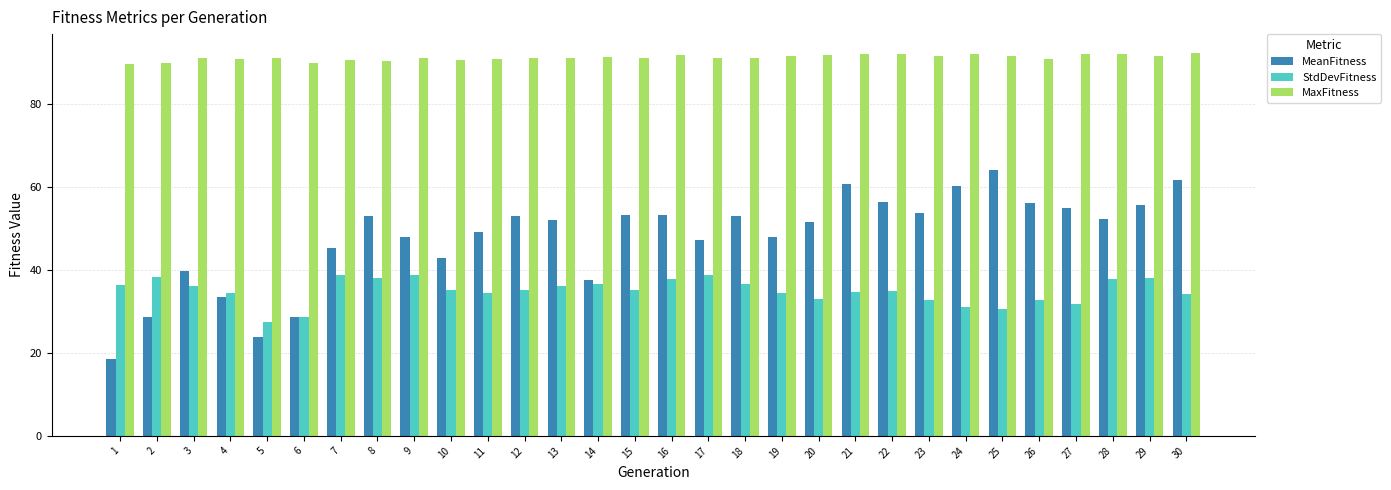

Count the number of data series in this chart.

3